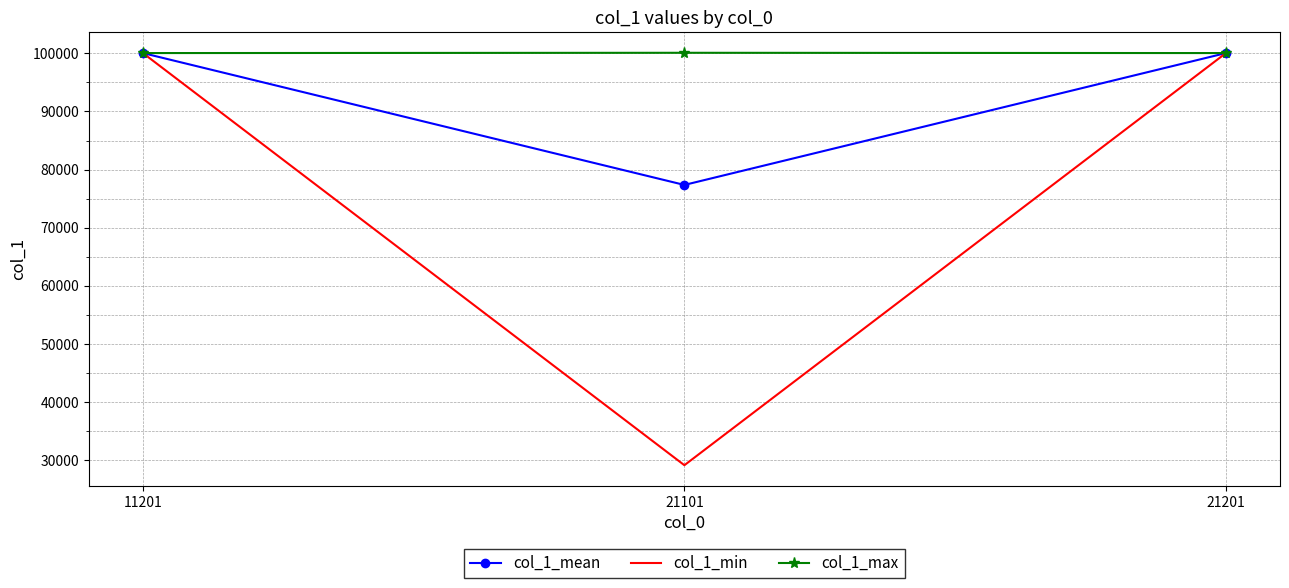

Which label corresponds to the smallest value in the chart?

21101